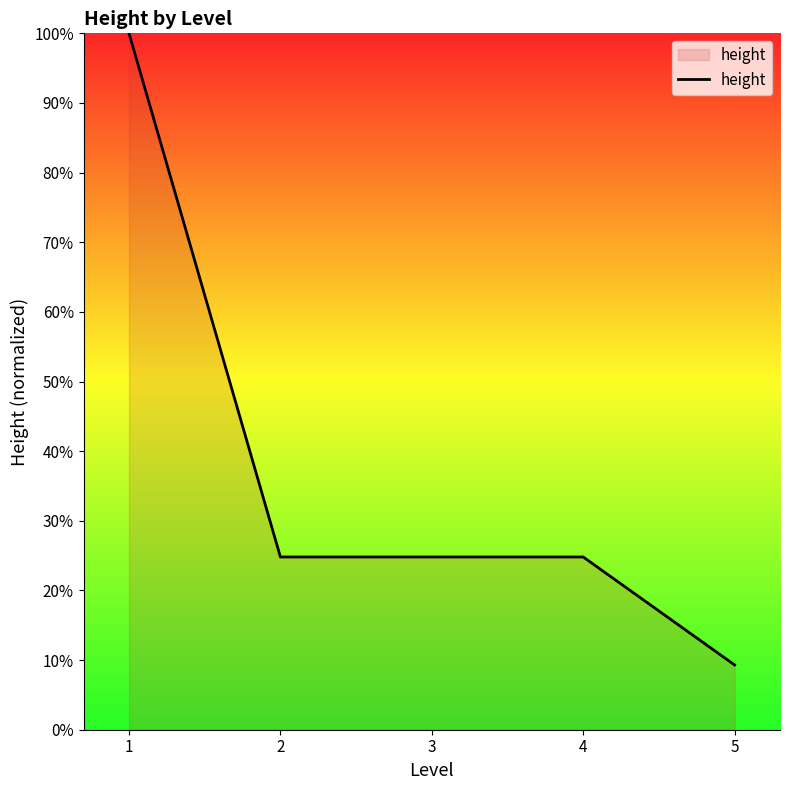

What is the change in value from 1 to 3?

-75.2